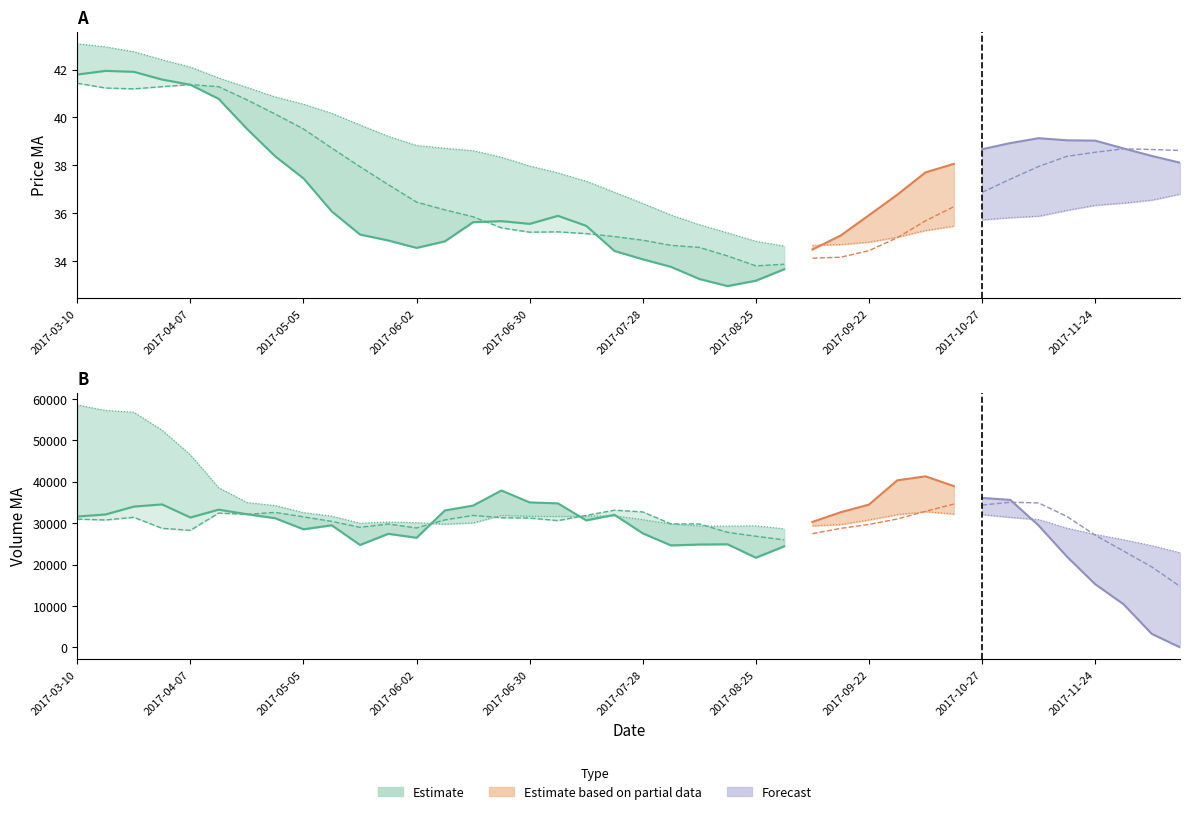

Which category has the highest value in the ma10 series?

2017-03-10